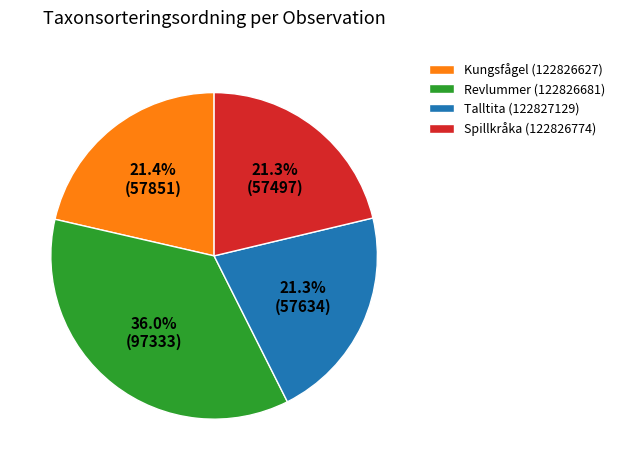

Is Revlummer (122826681) the majority of the pie?

No